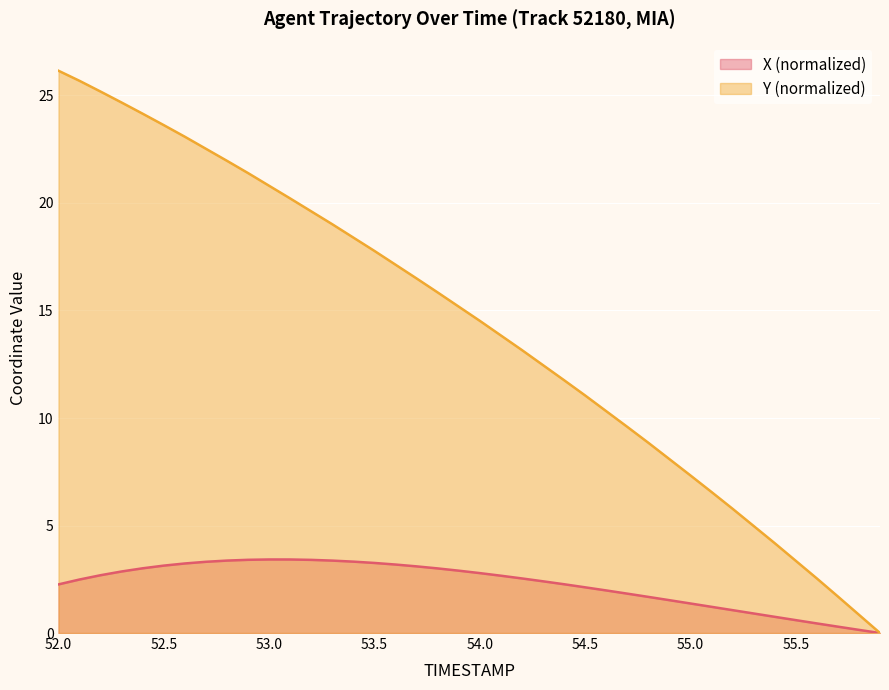

Which series has the largest total across all categories?

Y (normalized)